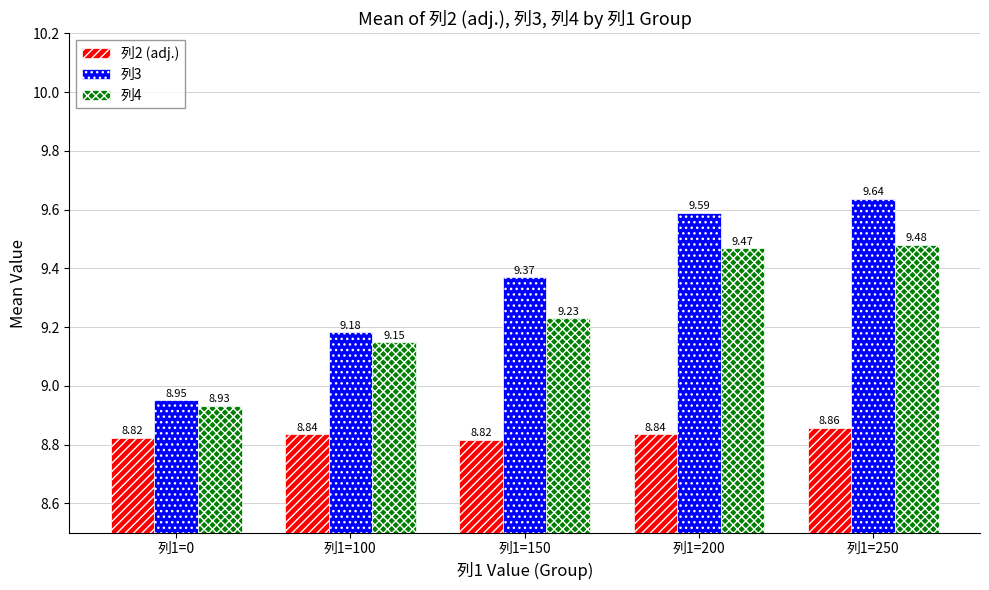

Rank the series at 列1=0 from lowest to highest value.

列2 (adj.), 列4, 列3